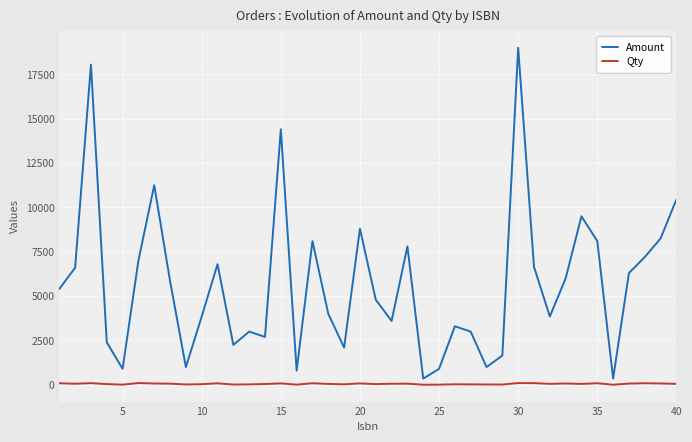

True or false: Amount and Qty intersect in this chart.

False